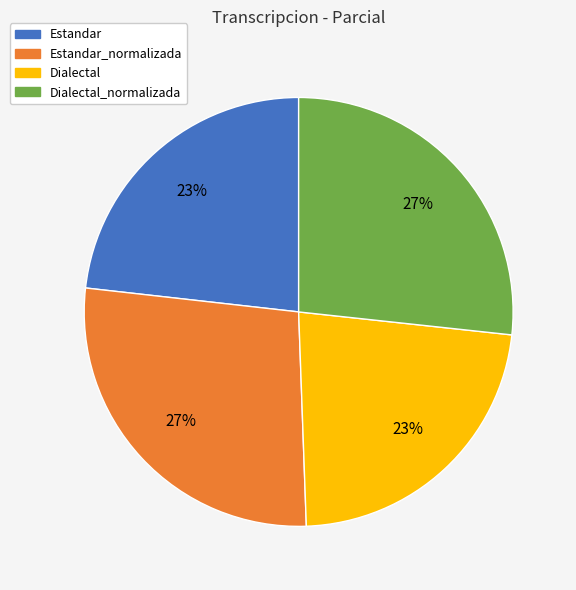

Does any single category account for the majority?

No